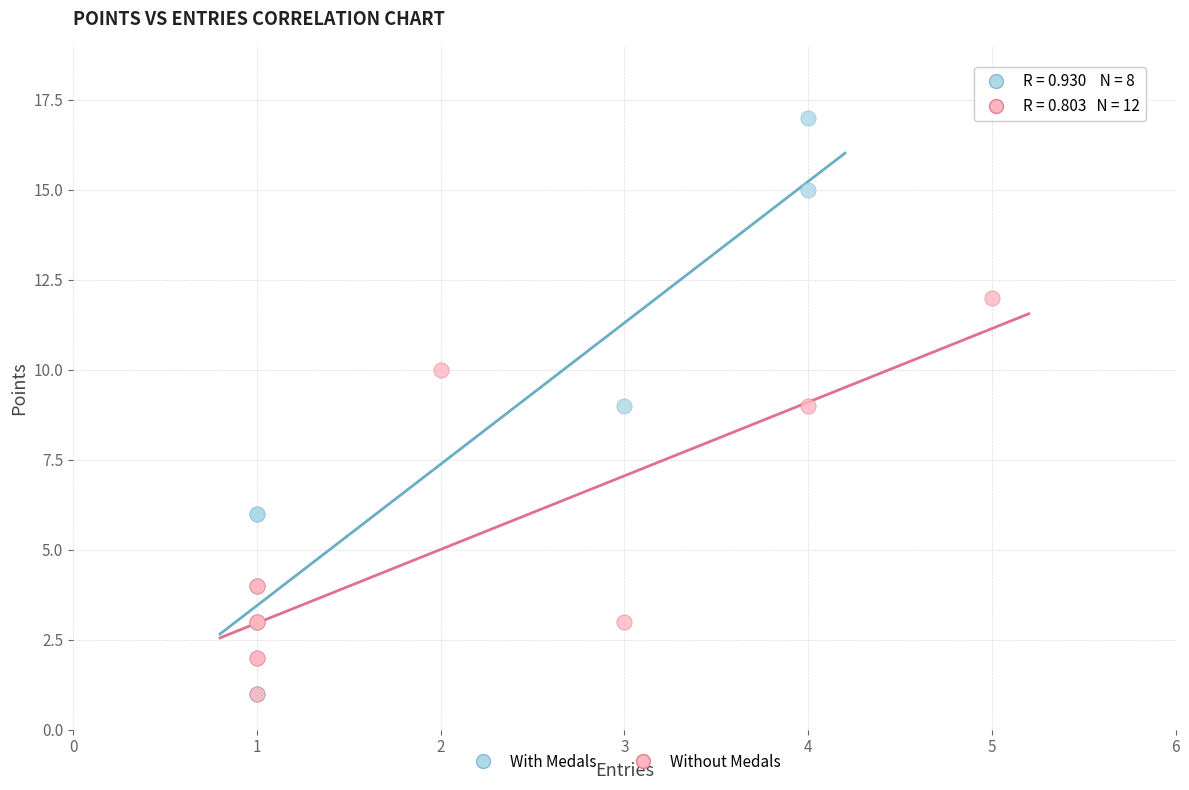

Which series reaches the maximum Y coordinate?

With Medals